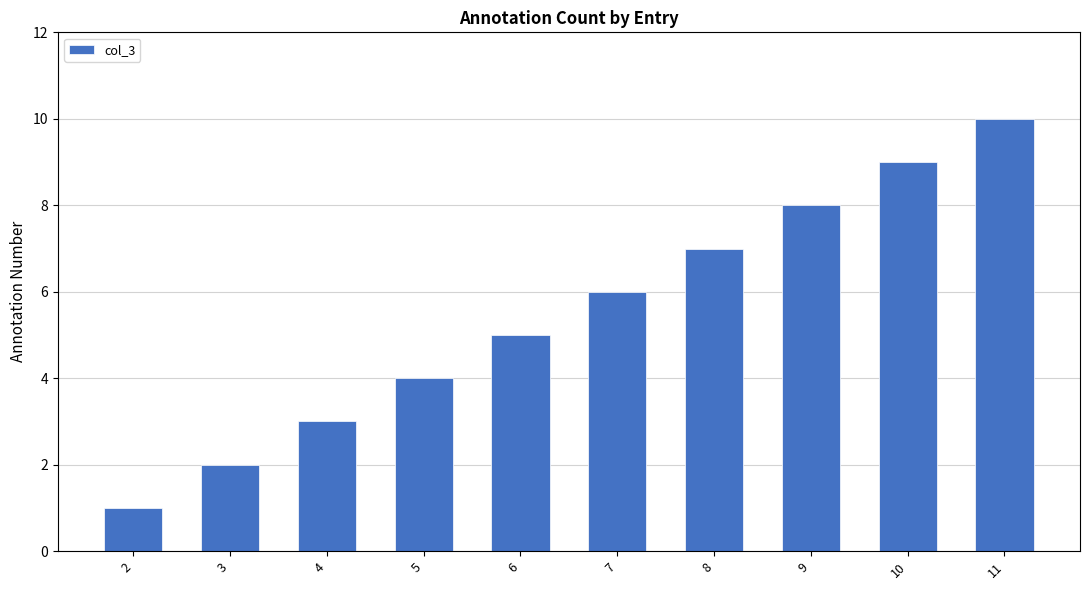

What is the difference between the second highest and minimum values?

8